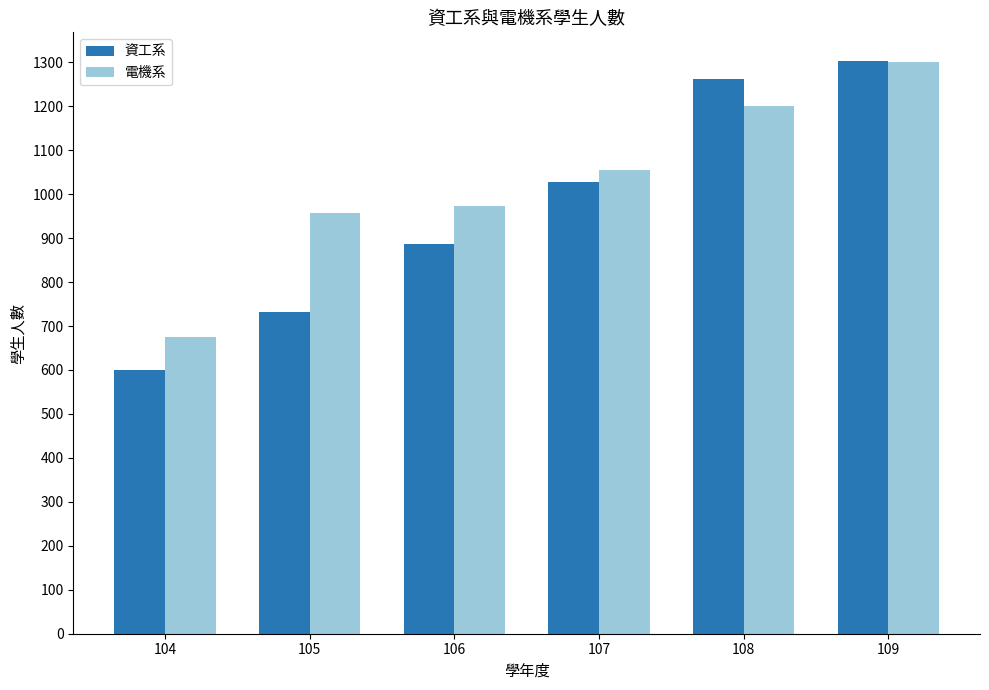

What is the sum of the 電機系 values at 107 and 109?

2355